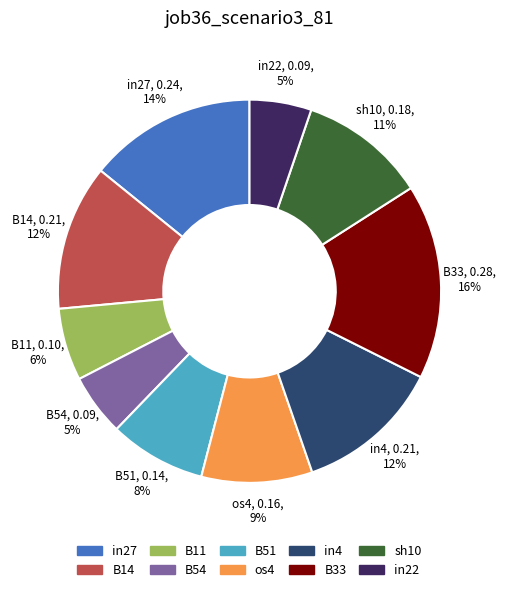

How many slices are in this pie chart?

10